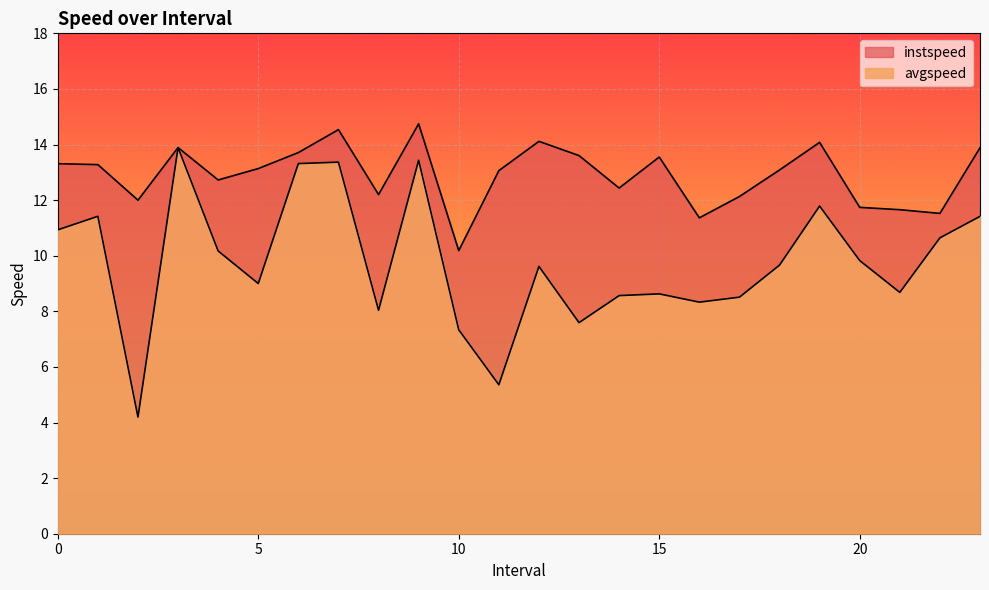

What is the difference between the avgspeed values at 10 and 22?

3.3